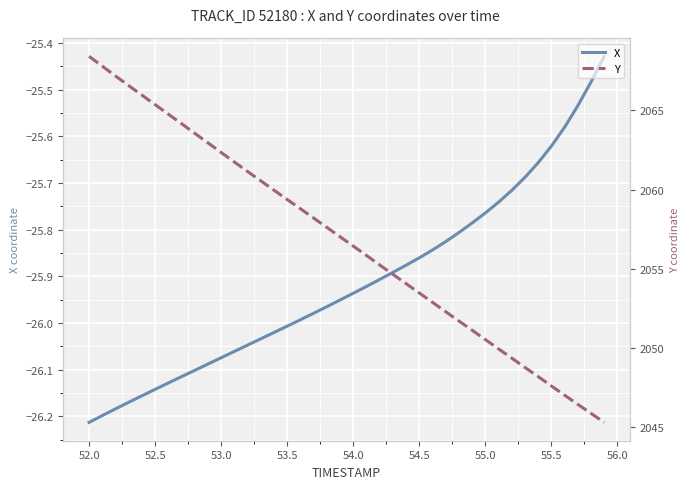

Rank the series by their average value, from highest to lowest.

Y, X